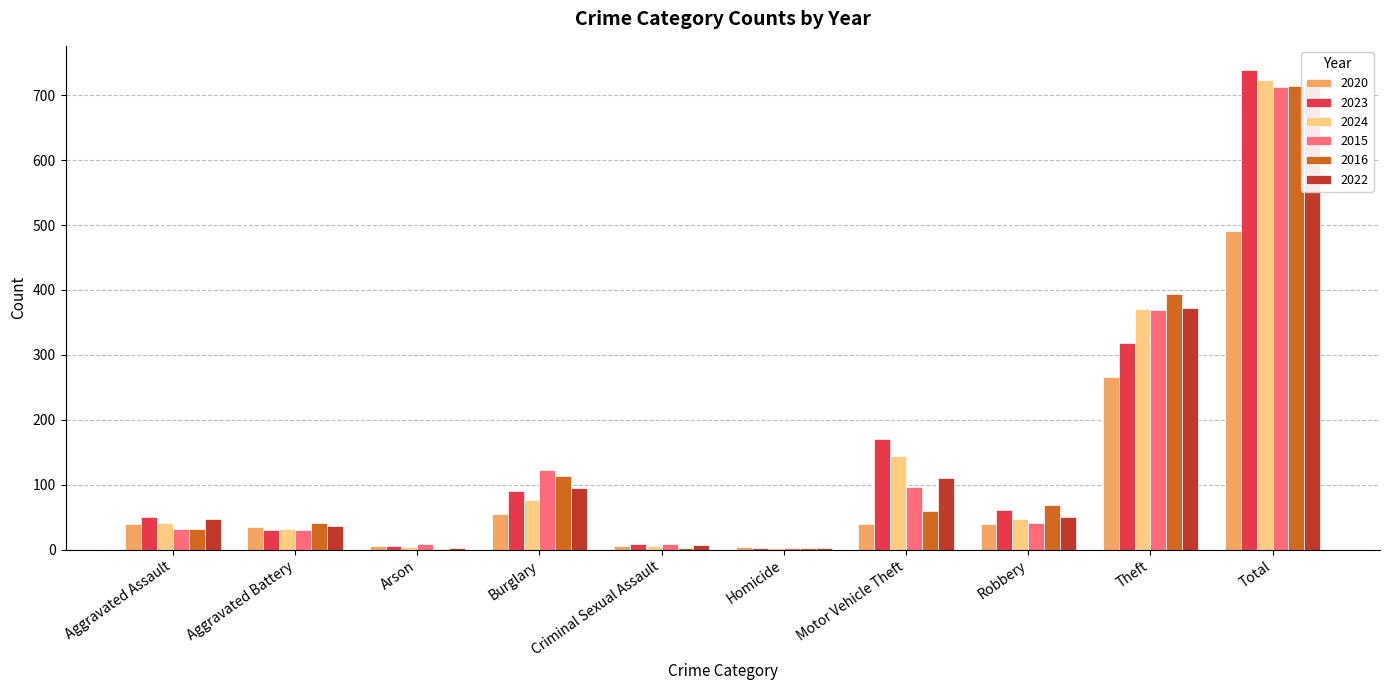

How many data points does each series have?

10